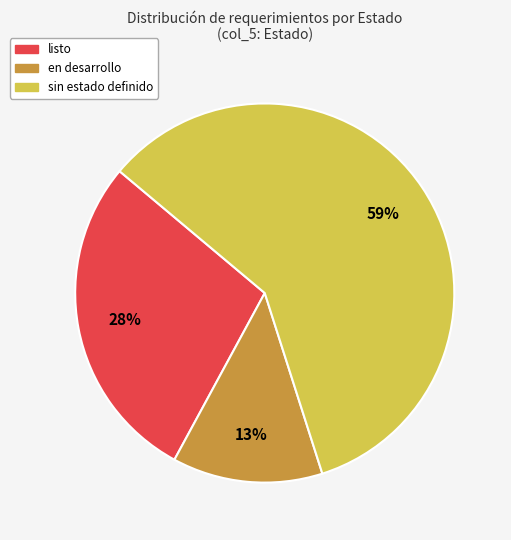

To the nearest percent, what is the difference between the largest and smallest slice percentages?

46%